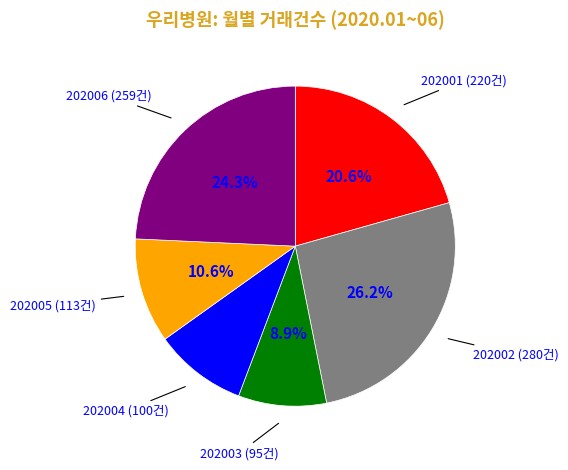

The 202001 slice represents 28% of the pie. True or false?

False